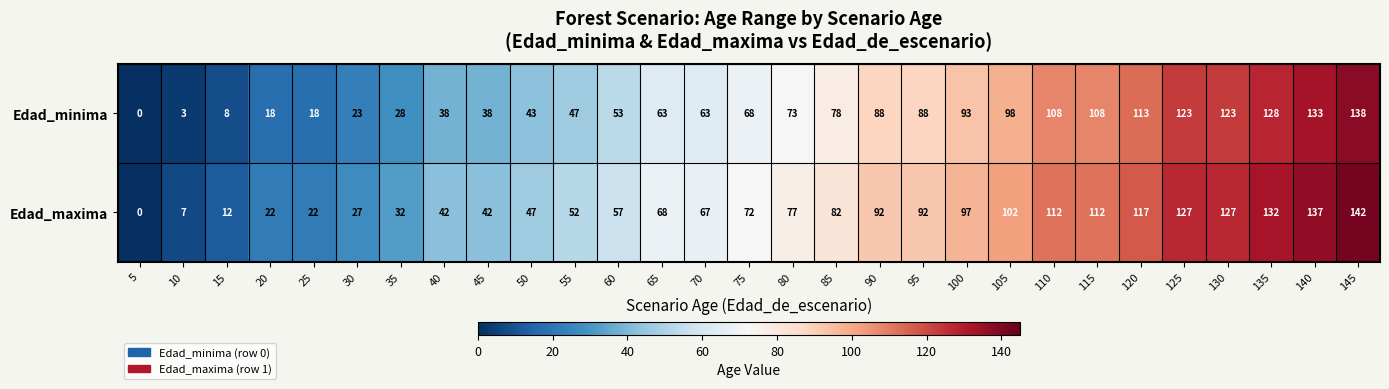

Which series has the largest range (max minus min)?

Edad_maxima